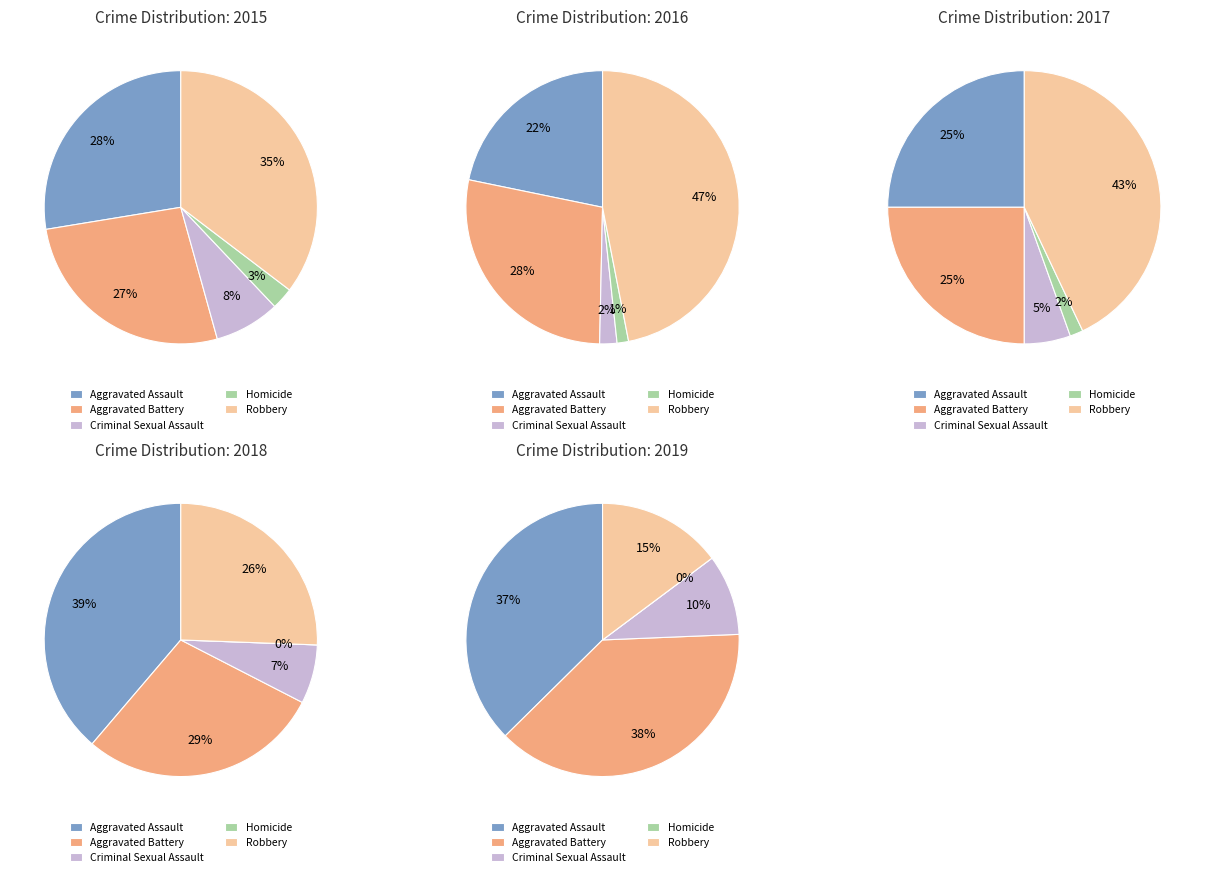

Which series changed the most between 3 and 8?

Robbery